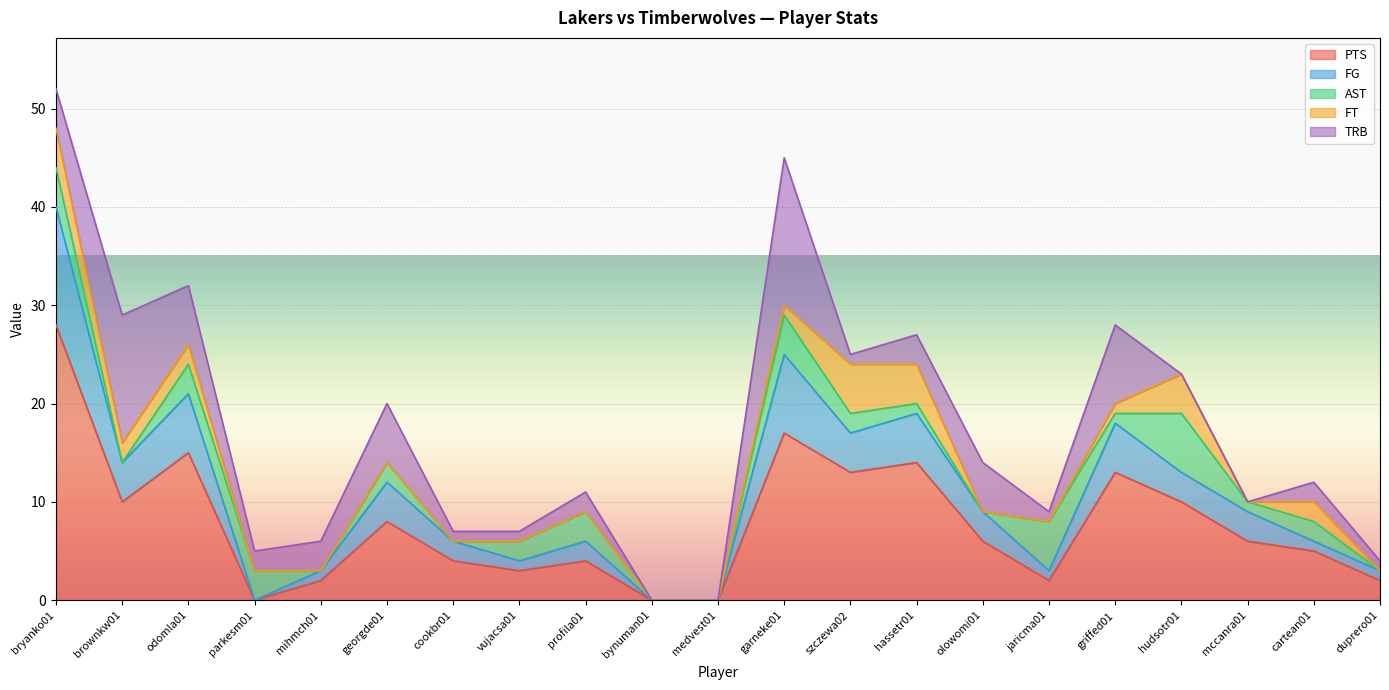

What is the maximum value for FG?

12